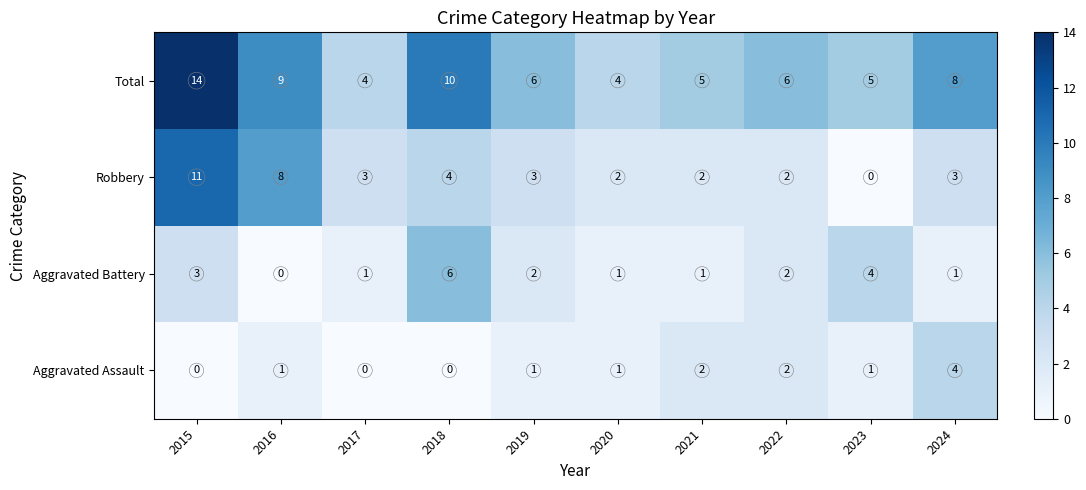

What is the average value of the Total series?

7